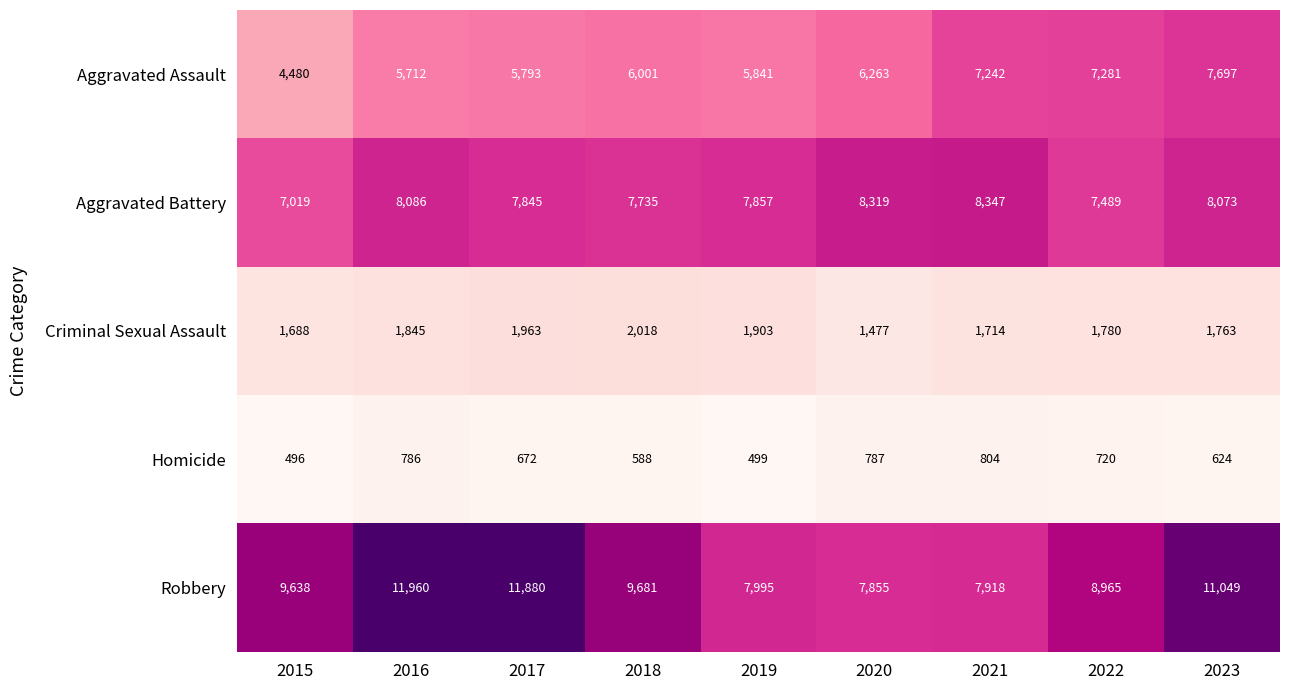

What is the approximate value of Robbery at 2017?

11880